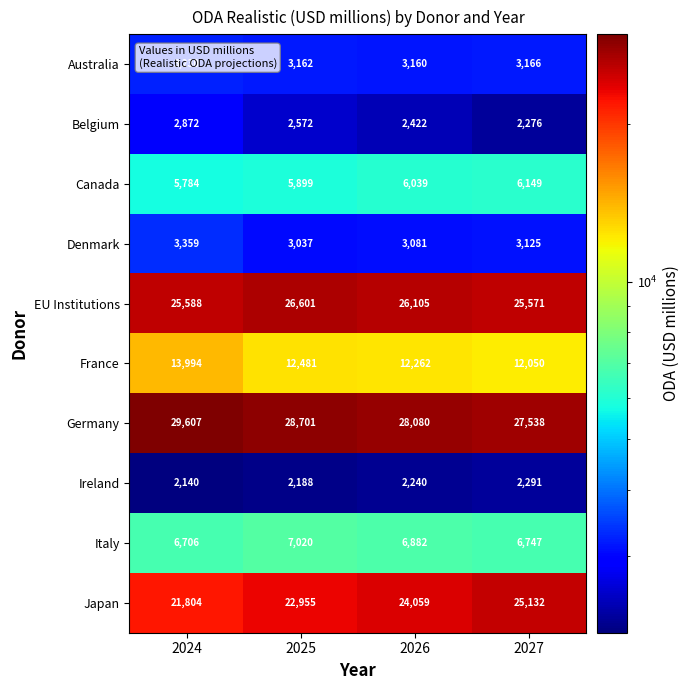

The Ireland series shows 2291 at 2027. True or false?

True